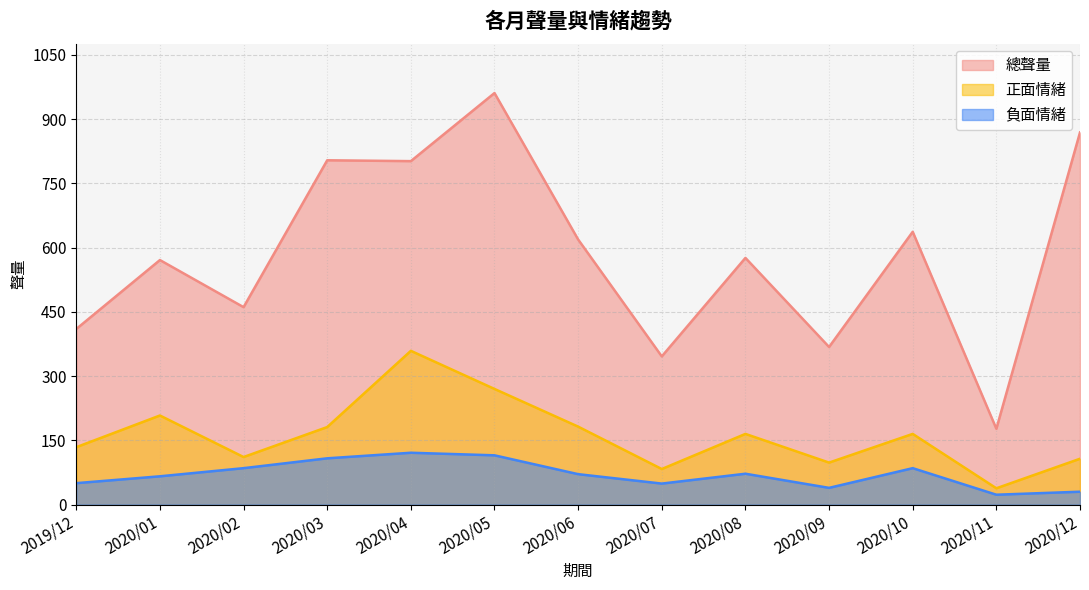

Reading right to left, what are all the values shown in this chart?

總聲量: 2020/12=869	2020/11=177	2020/10=637	2020/09=368	2020/08=576	2020/07=346	2020/06=619	2020/05=961	2020/04=802	2020/03=804	2020/02=461	2020/01=571	2019/12=410
正面情緒: 2020/12=107	2020/11=38	2020/10=165	2020/09=98	2020/08=165	2020/07=83	2020/06=182	2020/05=270	2020/04=359	2020/03=181	2020/02=111	2020/01=208	2019/12=134
負面情緒: 2020/12=30	2020/11=23	2020/10=85	2020/09=39	2020/08=72	2020/07=49	2020/06=71	2020/05=115	2020/04=121	2020/03=108	2020/02=85	2020/01=66	2019/12=50